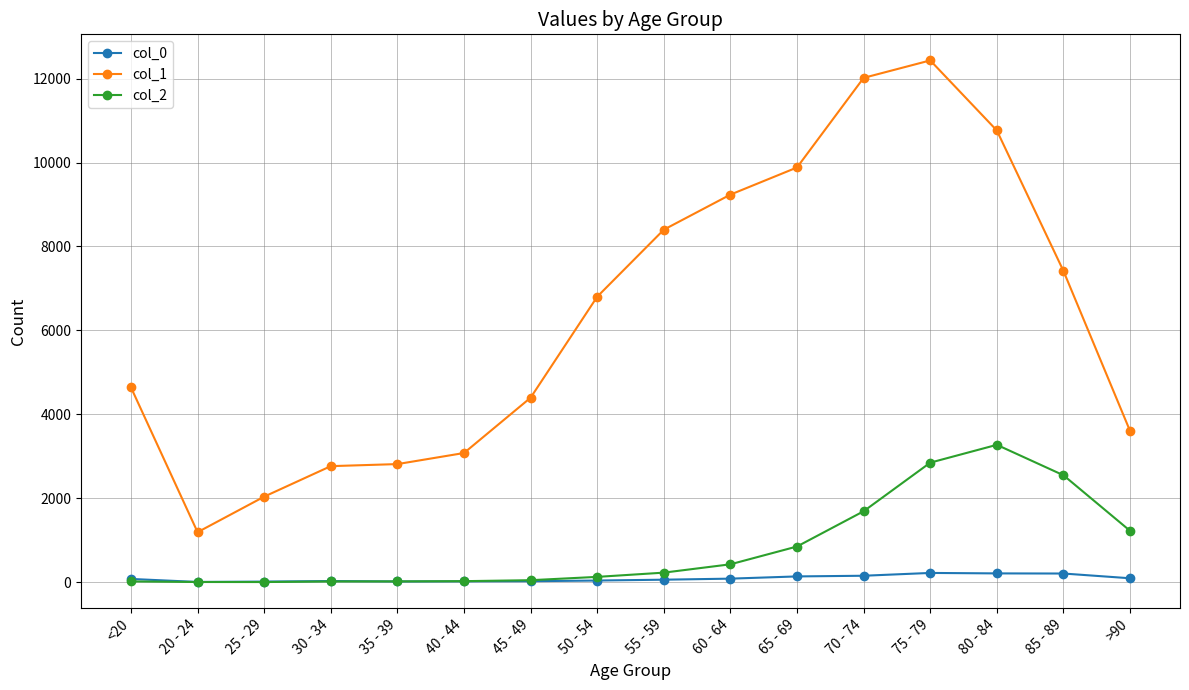

At which category is the sum across all series the highest?

75 - 79